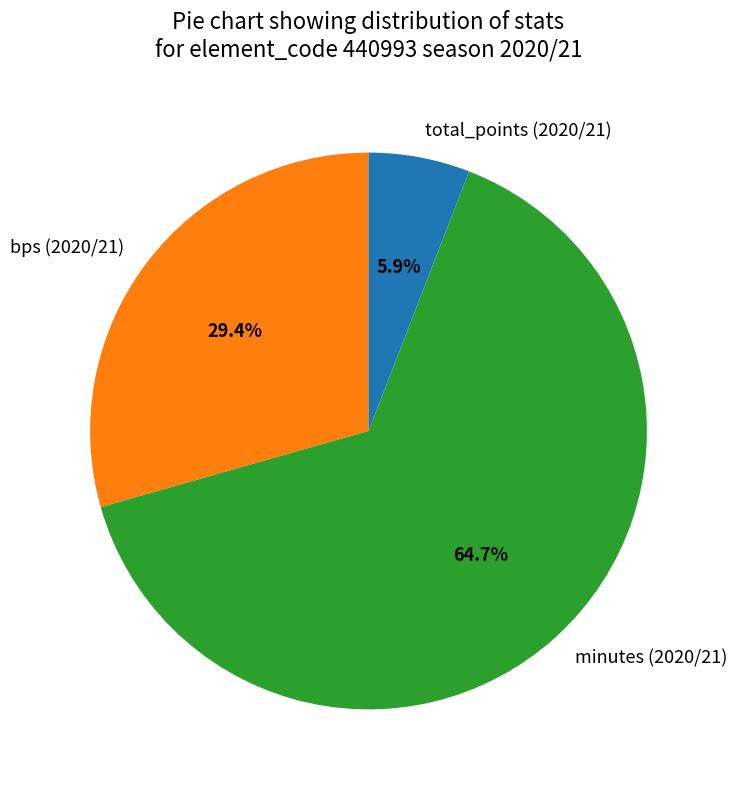

Which category has the biggest portion of the pie?

minutes (2020/21)